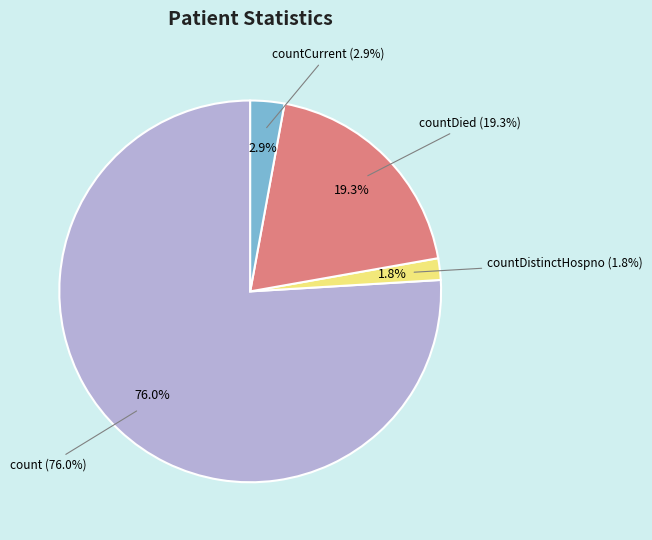

Is it true that countDied is 19% of the pie?

True